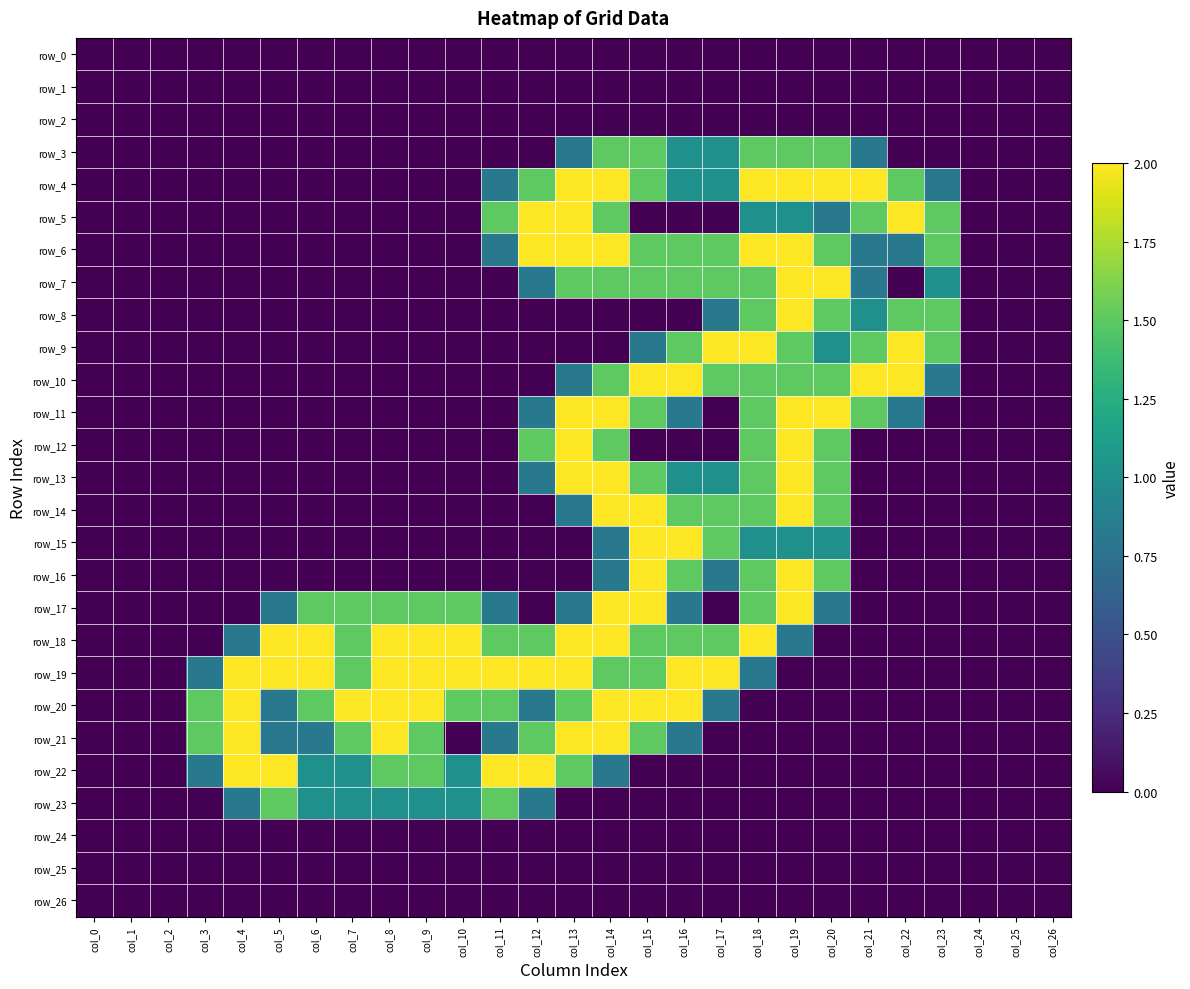

Reading right to left, transcribe all the data shown in this chart.

row_0: col_26=0.0	col_25=0.0	col_24=0.0	col_23=0.0	col_22=0.0	col_21=0.0	col_20=0.0	col_19=0.0	col_18=0.0	col_17=0.0	col_16=0.0	col_15=0.0	col_14=0.0	col_13=0.0	col_12=0.0	col_11=0.0	col_10=0.0	col_9=0.0	col_8=0.0	col_7=0.0	col_6=0.0	col_5=0.0	col_4=0.0	col_3=0.0	col_2=0.0	col_1=0.0	col_0=0.0
row_1: col_26=0.0	col_25=0.0	col_24=0.0	col_23=0.0	col_22=0.0	col_21=0.0	col_20=0.0	col_19=0.0	col_18=0.0	col_17=0.0	col_16=0.0	col_15=0.0	col_14=0.0	col_13=0.0	col_12=0.0	col_11=0.0	col_10=0.0	col_9=0.0	col_8=0.0	col_7=0.0	col_6=0.0	col_5=0.0	col_4=0.0	col_3=0.0	col_2=0.0	col_1=0.0	col_0=0.0
row_2: col_26=0.0	col_25=0.0	col_24=0.0	col_23=0.0	col_22=0.0	col_21=0.0	col_20=0.0	col_19=0.0	col_18=0.0	col_17=0.0	col_16=0.0	col_15=0.0	col_14=0.0	col_13=0.0	col_12=0.0	col_11=0.0	col_10=0.0	col_9=0.0	col_8=0.0	col_7=0.0	col_6=0.0	col_5=0.0	col_4=0.0	col_3=0.0	col_2=0.0	col_1=0.0	col_0=0.0
row_3: col_26=0.0	col_25=0.0	col_24=0.0	col_23=0.0	col_22=0.0	col_21=0.8	col_20=1.5	col_19=1.5	col_18=1.5	col_17=1.0	col_16=1.0	col_15=1.5	col_14=1.5	col_13=0.8	col_12=0.0	col_11=0.0	col_10=0.0	col_9=0.0	col_8=0.0	col_7=0.0	col_6=0.0	col_5=0.0	col_4=0.0	col_3=0.0	col_2=0.0	col_1=0.0	col_0=0.0
row_4: col_26=0.0	col_25=0.0	col_24=0.0	col_23=0.8	col_22=1.5	col_21=2.0	col_20=2.0	col_19=2.0	col_18=2.0	col_17=1.0	col_16=1.0	col_15=1.5	col_14=2.0	col_13=2.0	col_12=1.5	col_11=0.8	col_10=0.0	col_9=0.0	col_8=0.0	col_7=0.0	col_6=0.0	col_5=0.0	col_4=0.0	col_3=0.0	col_2=0.0	col_1=0.0	col_0=0.0
row_5: col_26=0.0	col_25=0.0	col_24=0.0	col_23=1.5	col_22=2.0	col_21=1.5	col_20=0.8	col_19=1.0	col_18=1.0	col_17=0.0	col_16=0.0	col_15=0.0	col_14=1.5	col_13=2.0	col_12=2.0	col_11=1.5	col_10=0.0	col_9=0.0	col_8=0.0	col_7=0.0	col_6=0.0	col_5=0.0	col_4=0.0	col_3=0.0	col_2=0.0	col_1=0.0	col_0=0.0
row_6: col_26=0.0	col_25=0.0	col_24=0.0	col_23=1.5	col_22=0.8	col_21=0.8	col_20=1.5	col_19=2.0	col_18=2.0	col_17=1.5	col_16=1.5	col_15=1.5	col_14=2.0	col_13=2.0	col_12=2.0	col_11=0.8	col_10=0.0	col_9=0.0	col_8=0.0	col_7=0.0	col_6=0.0	col_5=0.0	col_4=0.0	col_3=0.0	col_2=0.0	col_1=0.0	col_0=0.0
row_7: col_26=0.0	col_25=0.0	col_24=0.0	col_23=1.0	col_22=0.0	col_21=0.8	col_20=2.0	col_19=2.0	col_18=1.5	col_17=1.5	col_16=1.5	col_15=1.5	col_14=1.5	col_13=1.5	col_12=0.8	col_11=0.0	col_10=0.0	col_9=0.0	col_8=0.0	col_7=0.0	col_6=0.0	col_5=0.0	col_4=0.0	col_3=0.0	col_2=0.0	col_1=0.0	col_0=0.0
row_8: col_26=0.0	col_25=0.0	col_24=0.0	col_23=1.5	col_22=1.5	col_21=1.0	col_20=1.5	col_19=2.0	col_18=1.5	col_17=0.8	col_16=0.0	col_15=0.0	col_14=0.0	col_13=0.0	col_12=0.0	col_11=0.0	col_10=0.0	col_9=0.0	col_8=0.0	col_7=0.0	col_6=0.0	col_5=0.0	col_4=0.0	col_3=0.0	col_2=0.0	col_1=0.0	col_0=0.0
row_9: col_26=0.0	col_25=0.0	col_24=0.0	col_23=1.5	col_22=2.0	col_21=1.5	col_20=1.0	col_19=1.5	col_18=2.0	col_17=2.0	col_16=1.5	col_15=0.8	col_14=0.0	col_13=0.0	col_12=0.0	col_11=0.0	col_10=0.0	col_9=0.0	col_8=0.0	col_7=0.0	col_6=0.0	col_5=0.0	col_4=0.0	col_3=0.0	col_2=0.0	col_1=0.0	col_0=0.0
row_10: col_26=0.0	col_25=0.0	col_24=0.0	col_23=0.8	col_22=2.0	col_21=2.0	col_20=1.5	col_19=1.5	col_18=1.5	col_17=1.5	col_16=2.0	col_15=2.0	col_14=1.5	col_13=0.8	col_12=0.0	col_11=0.0	col_10=0.0	col_9=0.0	col_8=0.0	col_7=0.0	col_6=0.0	col_5=0.0	col_4=0.0	col_3=0.0	col_2=0.0	col_1=0.0	col_0=0.0
row_11: col_26=0.0	col_25=0.0	col_24=0.0	col_23=0.0	col_22=0.8	col_21=1.5	col_20=2.0	col_19=2.0	col_18=1.5	col_17=0.0	col_16=0.8	col_15=1.5	col_14=2.0	col_13=2.0	col_12=0.8	col_11=0.0	col_10=0.0	col_9=0.0	col_8=0.0	col_7=0.0	col_6=0.0	col_5=0.0	col_4=0.0	col_3=0.0	col_2=0.0	col_1=0.0	col_0=0.0
row_12: col_26=0.0	col_25=0.0	col_24=0.0	col_23=0.0	col_22=0.0	col_21=0.0	col_20=1.5	col_19=2.0	col_18=1.5	col_17=0.0	col_16=0.0	col_15=0.0	col_14=1.5	col_13=2.0	col_12=1.5	col_11=0.0	col_10=0.0	col_9=0.0	col_8=0.0	col_7=0.0	col_6=0.0	col_5=0.0	col_4=0.0	col_3=0.0	col_2=0.0	col_1=0.0	col_0=0.0
row_13: col_26=0.0	col_25=0.0	col_24=0.0	col_23=0.0	col_22=0.0	col_21=0.0	col_20=1.5	col_19=2.0	col_18=1.5	col_17=1.0	col_16=1.0	col_15=1.5	col_14=2.0	col_13=2.0	col_12=0.8	col_11=0.0	col_10=0.0	col_9=0.0	col_8=0.0	col_7=0.0	col_6=0.0	col_5=0.0	col_4=0.0	col_3=0.0	col_2=0.0	col_1=0.0	col_0=0.0
row_14: col_26=0.0	col_25=0.0	col_24=0.0	col_23=0.0	col_22=0.0	col_21=0.0	col_20=1.5	col_19=2.0	col_18=1.5	col_17=1.5	col_16=1.5	col_15=2.0	col_14=2.0	col_13=0.8	col_12=0.0	col_11=0.0	col_10=0.0	col_9=0.0	col_8=0.0	col_7=0.0	col_6=0.0	col_5=0.0	col_4=0.0	col_3=0.0	col_2=0.0	col_1=0.0	col_0=0.0
row_15: col_26=0.0	col_25=0.0	col_24=0.0	col_23=0.0	col_22=0.0	col_21=0.0	col_20=1.0	col_19=1.0	col_18=1.0	col_17=1.5	col_16=2.0	col_15=2.0	col_14=0.8	col_13=0.0	col_12=0.0	col_11=0.0	col_10=0.0	col_9=0.0	col_8=0.0	col_7=0.0	col_6=0.0	col_5=0.0	col_4=0.0	col_3=0.0	col_2=0.0	col_1=0.0	col_0=0.0
row_16: col_26=0.0	col_25=0.0	col_24=0.0	col_23=0.0	col_22=0.0	col_21=0.0	col_20=1.5	col_19=2.0	col_18=1.5	col_17=0.8	col_16=1.5	col_15=2.0	col_14=0.8	col_13=0.0	col_12=0.0	col_11=0.0	col_10=0.0	col_9=0.0	col_8=0.0	col_7=0.0	col_6=0.0	col_5=0.0	col_4=0.0	col_3=0.0	col_2=0.0	col_1=0.0	col_0=0.0
row_17: col_26=0.0	col_25=0.0	col_24=0.0	col_23=0.0	col_22=0.0	col_21=0.0	col_20=0.8	col_19=2.0	col_18=1.5	col_17=0.0	col_16=0.8	col_15=2.0	col_14=2.0	col_13=0.8	col_12=0.0	col_11=0.8	col_10=1.5	col_9=1.5	col_8=1.5	col_7=1.5	col_6=1.5	col_5=0.8	col_4=0.0	col_3=0.0	col_2=0.0	col_1=0.0	col_0=0.0
row_18: col_26=0.0	col_25=0.0	col_24=0.0	col_23=0.0	col_22=0.0	col_21=0.0	col_20=0.0	col_19=0.8	col_18=2.0	col_17=1.5	col_16=1.5	col_15=1.5	col_14=2.0	col_13=2.0	col_12=1.5	col_11=1.5	col_10=2.0	col_9=2.0	col_8=2.0	col_7=1.5	col_6=2.0	col_5=2.0	col_4=0.8	col_3=0.0	col_2=0.0	col_1=0.0	col_0=0.0
row_19: col_26=0.0	col_25=0.0	col_24=0.0	col_23=0.0	col_22=0.0	col_21=0.0	col_20=0.0	col_19=0.0	col_18=0.8	col_17=2.0	col_16=2.0	col_15=1.5	col_14=1.5	col_13=2.0	col_12=2.0	col_11=2.0	col_10=2.0	col_9=2.0	col_8=2.0	col_7=1.5	col_6=2.0	col_5=2.0	col_4=2.0	col_3=0.8	col_2=0.0	col_1=0.0	col_0=0.0
row_20: col_26=0.0	col_25=0.0	col_24=0.0	col_23=0.0	col_22=0.0	col_21=0.0	col_20=0.0	col_19=0.0	col_18=0.0	col_17=0.8	col_16=2.0	col_15=2.0	col_14=2.0	col_13=1.5	col_12=0.8	col_11=1.5	col_10=1.5	col_9=2.0	col_8=2.0	col_7=2.0	col_6=1.5	col_5=0.8	col_4=2.0	col_3=1.5	col_2=0.0	col_1=0.0	col_0=0.0
row_21: col_26=0.0	col_25=0.0	col_24=0.0	col_23=0.0	col_22=0.0	col_21=0.0	col_20=0.0	col_19=0.0	col_18=0.0	col_17=0.0	col_16=0.8	col_15=1.5	col_14=2.0	col_13=2.0	col_12=1.5	col_11=0.8	col_10=0.0	col_9=1.5	col_8=2.0	col_7=1.5	col_6=0.8	col_5=0.8	col_4=2.0	col_3=1.5	col_2=0.0	col_1=0.0	col_0=0.0
row_22: col_26=0.0	col_25=0.0	col_24=0.0	col_23=0.0	col_22=0.0	col_21=0.0	col_20=0.0	col_19=0.0	col_18=0.0	col_17=0.0	col_16=0.0	col_15=0.0	col_14=0.8	col_13=1.5	col_12=2.0	col_11=2.0	col_10=1.0	col_9=1.5	col_8=1.5	col_7=1.0	col_6=1.0	col_5=2.0	col_4=2.0	col_3=0.8	col_2=0.0	col_1=0.0	col_0=0.0
row_23: col_26=0.0	col_25=0.0	col_24=0.0	col_23=0.0	col_22=0.0	col_21=0.0	col_20=0.0	col_19=0.0	col_18=0.0	col_17=0.0	col_16=0.0	col_15=0.0	col_14=0.0	col_13=0.0	col_12=0.8	col_11=1.5	col_10=1.0	col_9=1.0	col_8=1.0	col_7=1.0	col_6=1.0	col_5=1.5	col_4=0.8	col_3=0.0	col_2=0.0	col_1=0.0	col_0=0.0
row_24: col_26=0.0	col_25=0.0	col_24=0.0	col_23=0.0	col_22=0.0	col_21=0.0	col_20=0.0	col_19=0.0	col_18=0.0	col_17=0.0	col_16=0.0	col_15=0.0	col_14=0.0	col_13=0.0	col_12=0.0	col_11=0.0	col_10=0.0	col_9=0.0	col_8=0.0	col_7=0.0	col_6=0.0	col_5=0.0	col_4=0.0	col_3=0.0	col_2=0.0	col_1=0.0	col_0=0.0
row_25: col_26=0.0	col_25=0.0	col_24=0.0	col_23=0.0	col_22=0.0	col_21=0.0	col_20=0.0	col_19=0.0	col_18=0.0	col_17=0.0	col_16=0.0	col_15=0.0	col_14=0.0	col_13=0.0	col_12=0.0	col_11=0.0	col_10=0.0	col_9=0.0	col_8=0.0	col_7=0.0	col_6=0.0	col_5=0.0	col_4=0.0	col_3=0.0	col_2=0.0	col_1=0.0	col_0=0.0
row_26: col_26=0.0	col_25=0.0	col_24=0.0	col_23=0.0	col_22=0.0	col_21=0.0	col_20=0.0	col_19=0.0	col_18=0.0	col_17=0.0	col_16=0.0	col_15=0.0	col_14=0.0	col_13=0.0	col_12=0.0	col_11=0.0	col_10=0.0	col_9=0.0	col_8=0.0	col_7=0.0	col_6=0.0	col_5=0.0	col_4=0.0	col_3=0.0	col_2=0.0	col_1=0.0	col_0=0.0